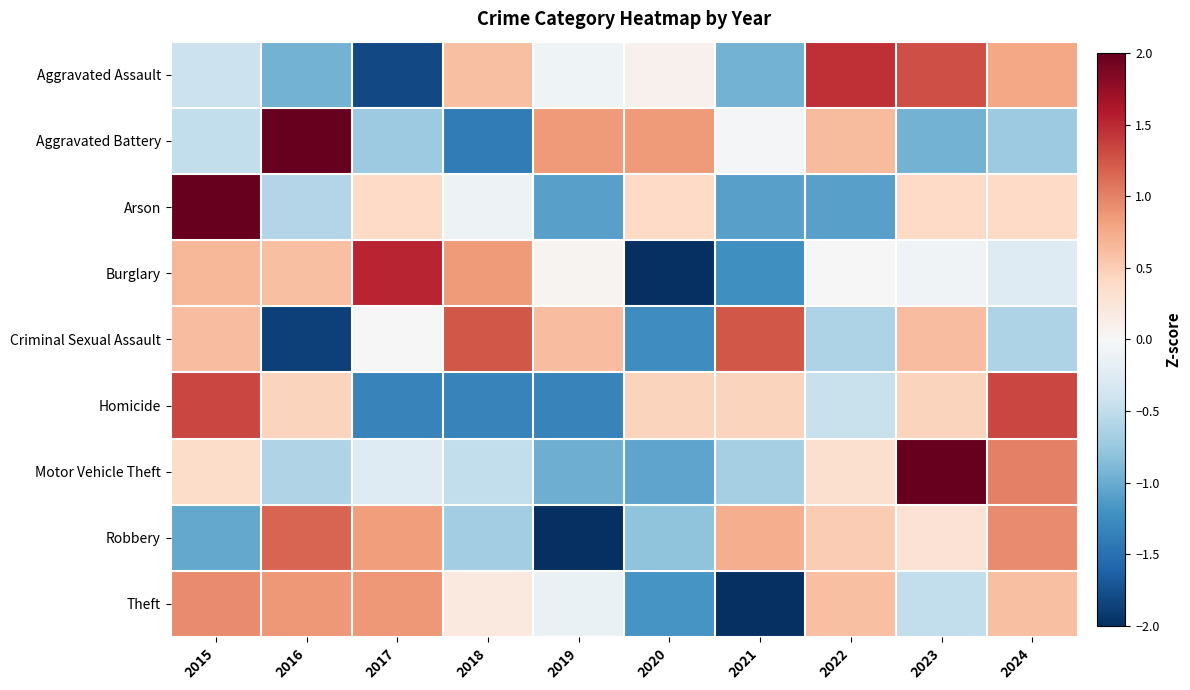

Reading left to right, extract all data points from this chart.

Aggravated Assault: 2015=-0.4	2016=-0.9	2017=-1.8	2018=0.6	2019=-0.1	2020=0.1	2021=-0.9	2022=1.5	2023=1.3	2024=0.8
Aggravated Battery: 2015=-0.5	2016=2.0	2017=-0.7	2018=-1.4	2019=0.9	2020=0.9	2021=-0.0	2022=0.6	2023=-0.9	2024=-0.7
Arson: 2015=2.4	2016=-0.6	2017=0.4	2018=-0.1	2019=-1.1	2020=0.4	2021=-1.1	2022=-1.1	2023=0.4	2024=0.4
Burglary: 2015=0.7	2016=0.6	2017=1.5	2018=0.8	2019=0.1	2020=-2.1	2021=-1.2	2022=-0.0	2023=-0.1	2024=-0.3
Criminal Sexual Assault: 2015=0.6	2016=-1.9	2017=0.0	2018=1.2	2019=0.6	2020=-1.2	2021=1.2	2022=-0.6	2023=0.6	2024=-0.6
Homicide: 2015=1.3	2016=0.4	2017=-1.3	2018=-1.3	2019=-1.3	2020=0.4	2021=0.4	2022=-0.4	2023=0.4	2024=1.3
Motor Vehicle Theft: 2015=0.4	2016=-0.6	2017=-0.3	2018=-0.5	2019=-1.0	2020=-1.0	2021=-0.7	2022=0.3	2023=2.4	2024=1.0
Robbery: 2015=-1.0	2016=1.2	2017=0.8	2018=-0.7	2019=-2.0	2020=-0.8	2021=0.7	2022=0.5	2023=0.3	2024=1.0
Theft: 2015=0.9	2016=0.9	2017=0.9	2018=0.2	2019=-0.1	2020=-1.2	2021=-2.3	2022=0.6	2023=-0.5	2024=0.6